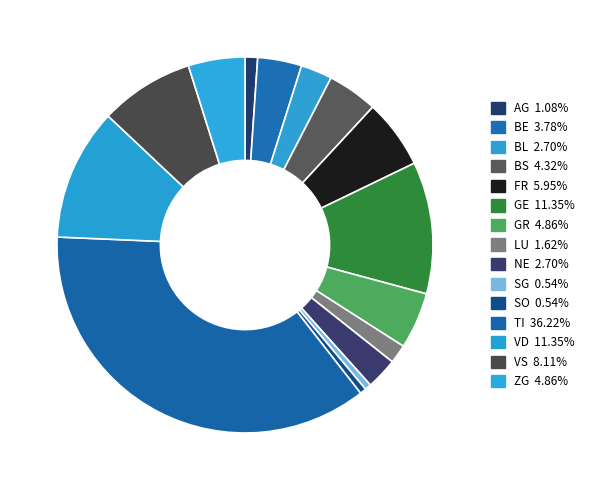

Approximately how many times larger is the value at NE compared to VD?

0.2